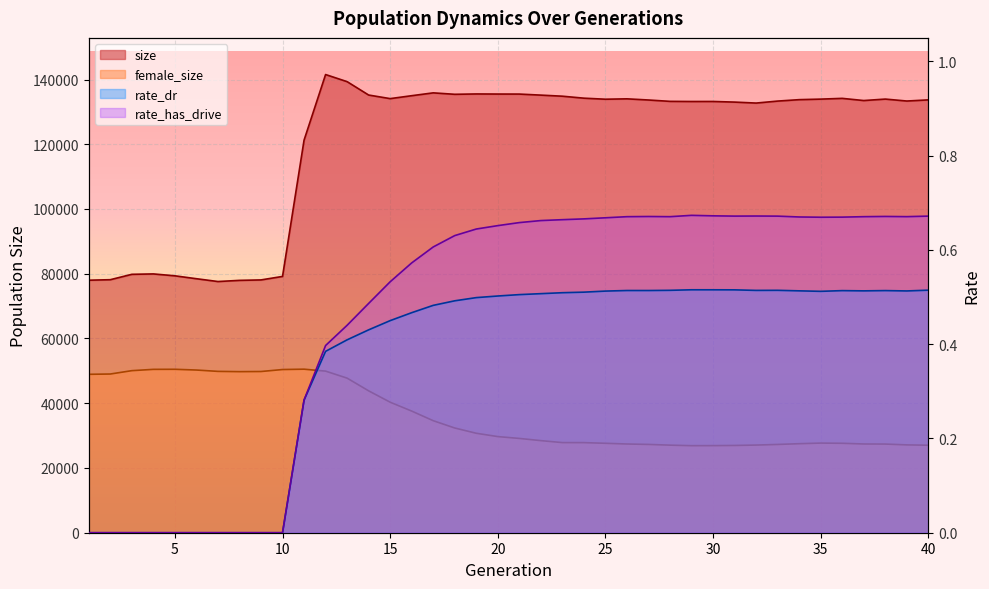

Reading left to right, what are all the values shown in this chart?

size: 78003.0	78161.0	79821.0	79943.0	79358.0	78463.0	77594.0	77954.0	78091.0	79171.0	121263.0	141532.0	139337.0	135202.0	134096.0	134998.0	135873.0	135430.0	135536.0	135508.0	135499.0	135177.0	134843.0	134233.0	133910.0	134029.0	133668.0	133249.0	133207.0	133215.0	133021.0	132722.0	133336.0	133775.0	133941.0	134172.0	133500.0	133952.0	133351.0	133706.0
female_size: 48933.0	49024.0	50060.0	50462.0	50483.0	50254.0	49839.0	49755.0	49799.0	50408.0	50517.0	49919.0	47751.0	43827.0	40316.0	37577.0	34607.0	32350.0	30725.0	29698.0	29127.0	28449.0	27843.0	27831.0	27627.0	27407.0	27275.0	27052.0	26888.0	26904.0	26956.0	27079.0	27269.0	27501.0	27687.0	27629.0	27413.0	27386.0	27134.0	27026.0
rate_dr: 0.0	0.0	0.0	0.0	0.0	0.0	0.0	0.0	0.0	0.0	0.3	0.4	0.4	0.4	0.5	0.5	0.5	0.5	0.5	0.5	0.5	0.5	0.5	0.5	0.5	0.5	0.5	0.5	0.5	0.5	0.5	0.5	0.5	0.5	0.5	0.5	0.5	0.5	0.5	0.5
rate_has_drive: 0.0	0.0	0.0	0.0	0.0	0.0	0.0	0.0	0.0	0.0	0.3	0.4	0.4	0.5	0.5	0.6	0.6	0.6	0.6	0.7	0.7	0.7	0.7	0.7	0.7	0.7	0.7	0.7	0.7	0.7	0.7	0.7	0.7	0.7	0.7	0.7	0.7	0.7	0.7	0.7